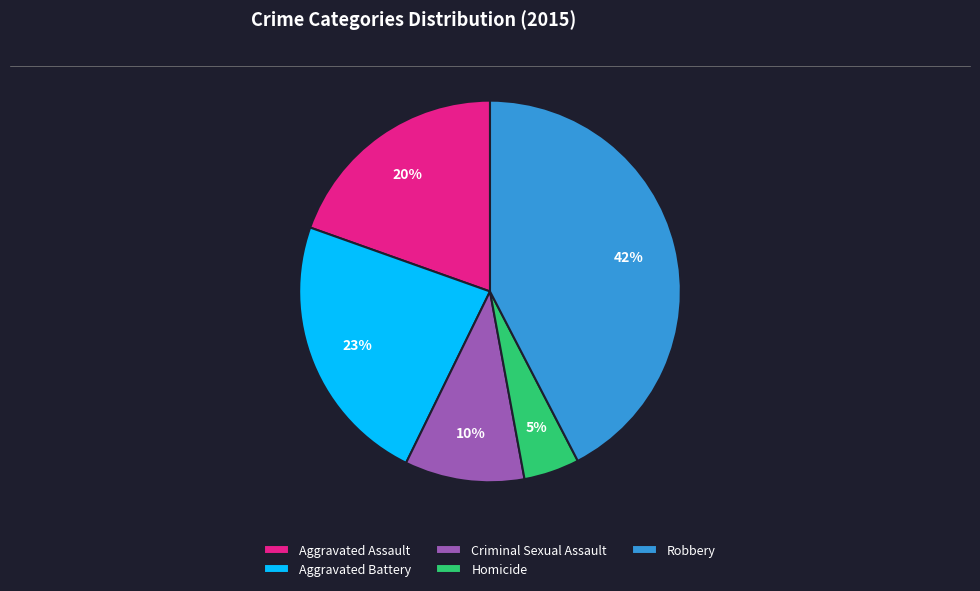

Does Robbery represent more than half of the total?

No